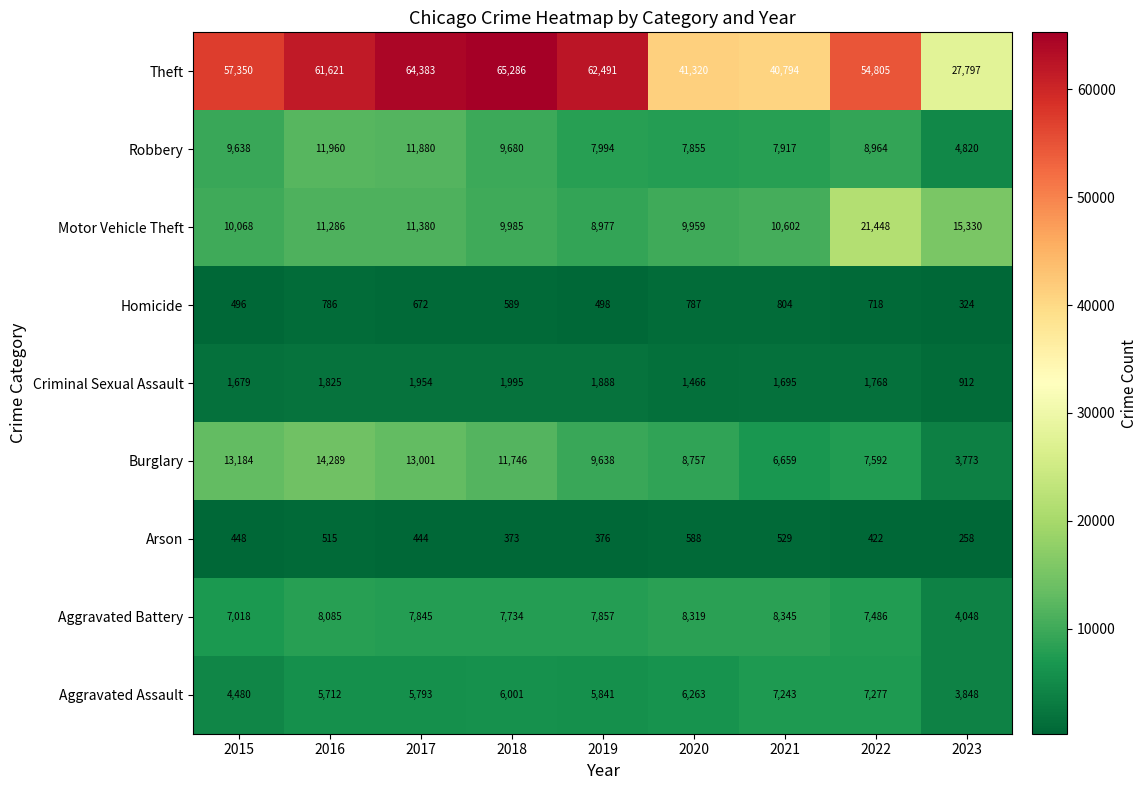

What is the greatest value displayed?

65286